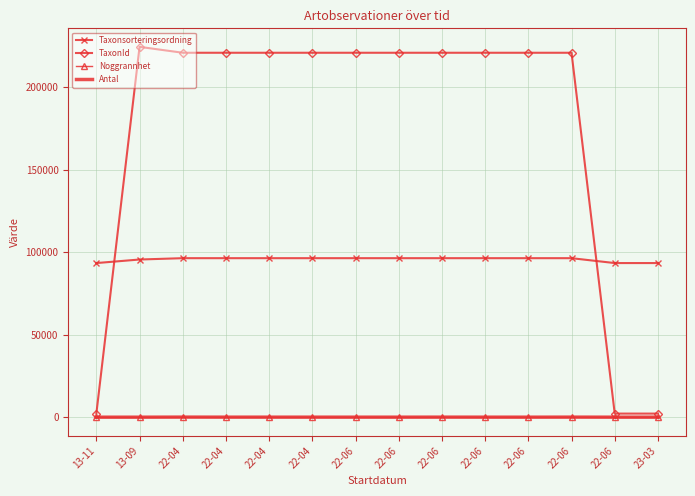

Count the number of data series in this chart.

4